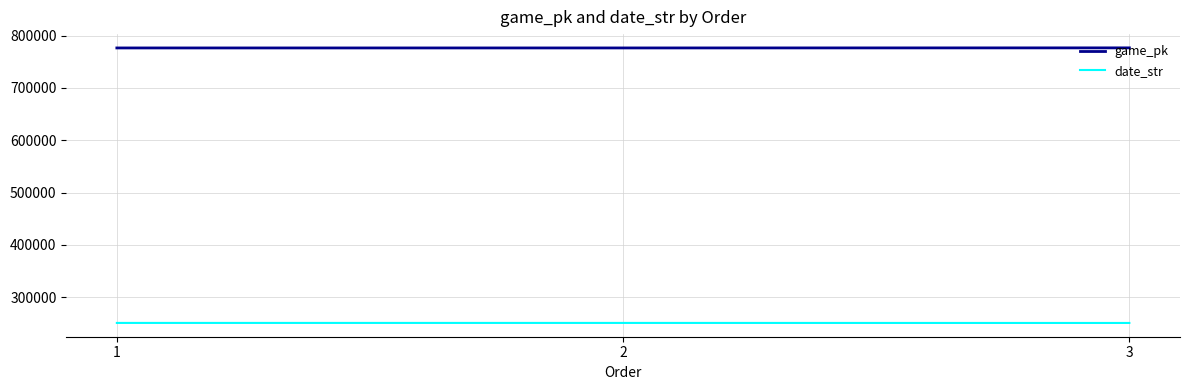

What is the total value across all series at 3?

1027472